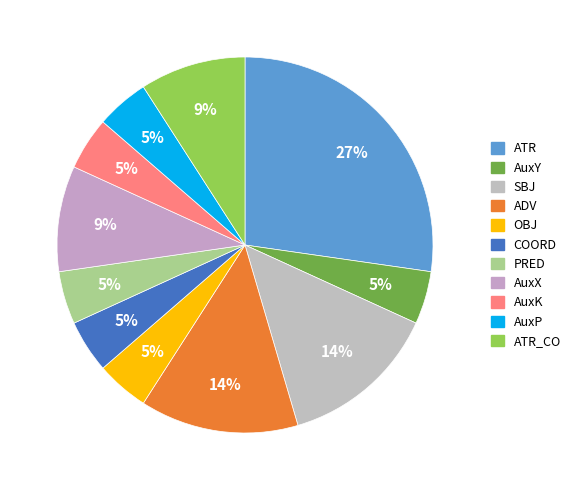

To the nearest percent, what is the average slice percentage?

9%